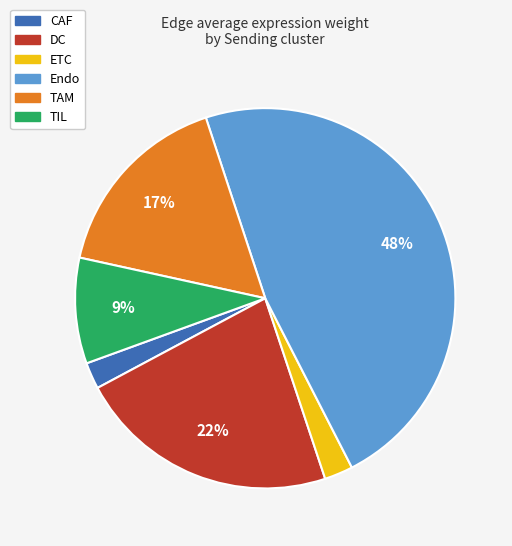

Combined, do DC and TIL account for over 50%?

No